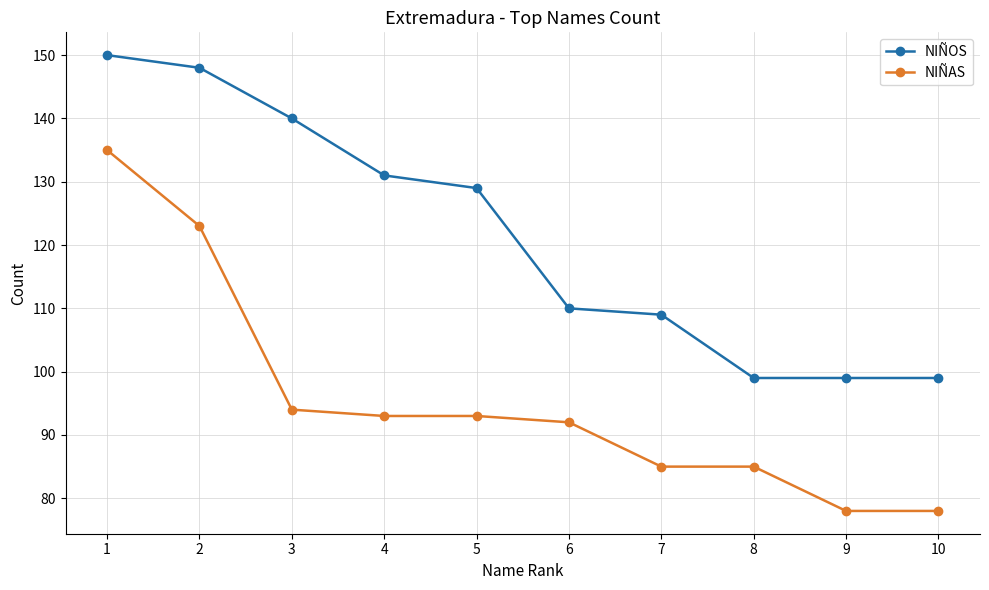

Reading left to right, extract all data points from this chart.

NIÑOS: 1=150	2=148	3=140	4=131	5=129	6=110	7=109	8=99	9=99	10=99
NIÑAS: 1=135	2=123	3=94	4=93	5=93	6=92	7=85	8=85	9=78	10=78